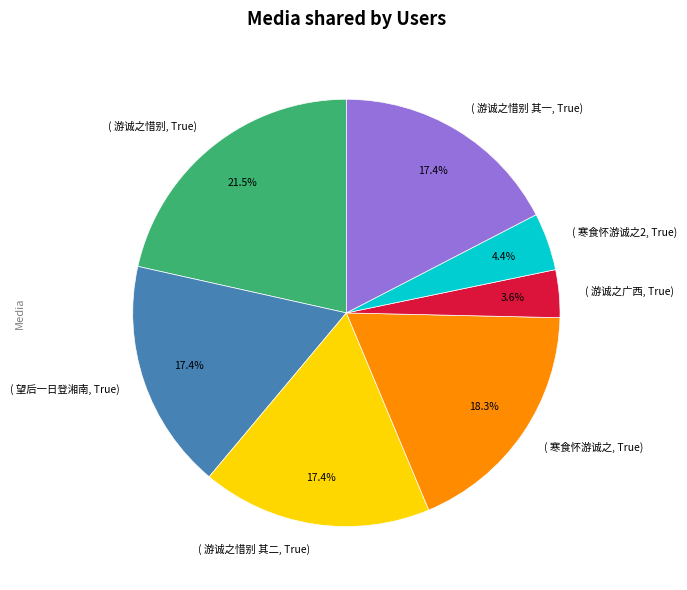

How many slices are in this pie chart?

7